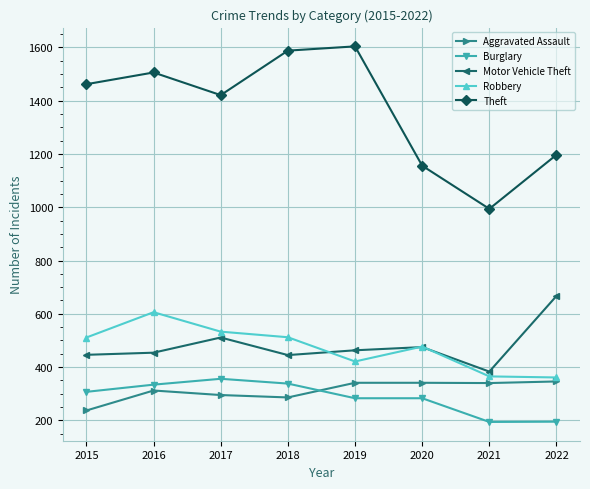

Between 2018 and 2020, which series saw the biggest shift?

Theft